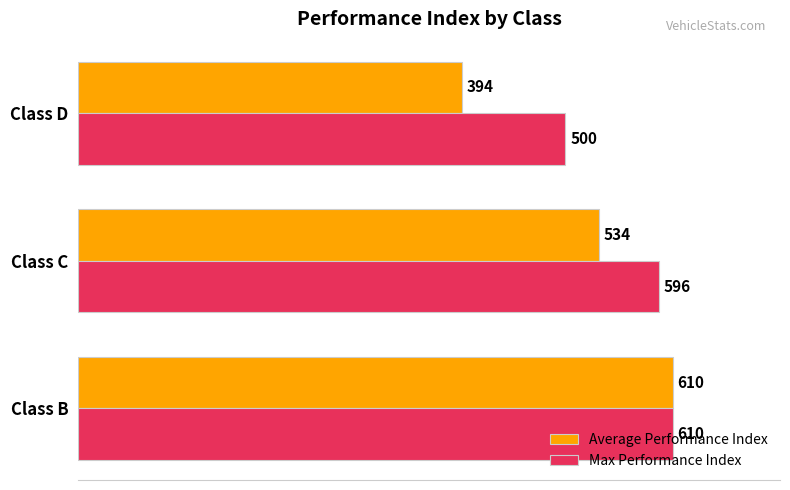

Which category has the lowest value in the Max Performance Index series?

Class D